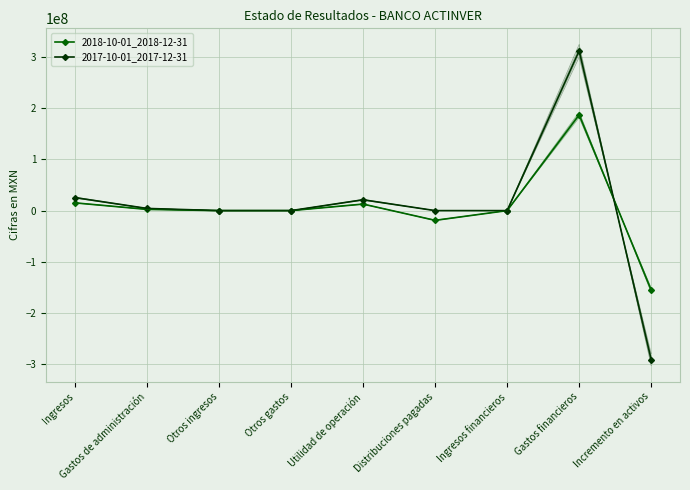

How many interior local peaks does the 2017-10-01_2017-12-31 series have?

2